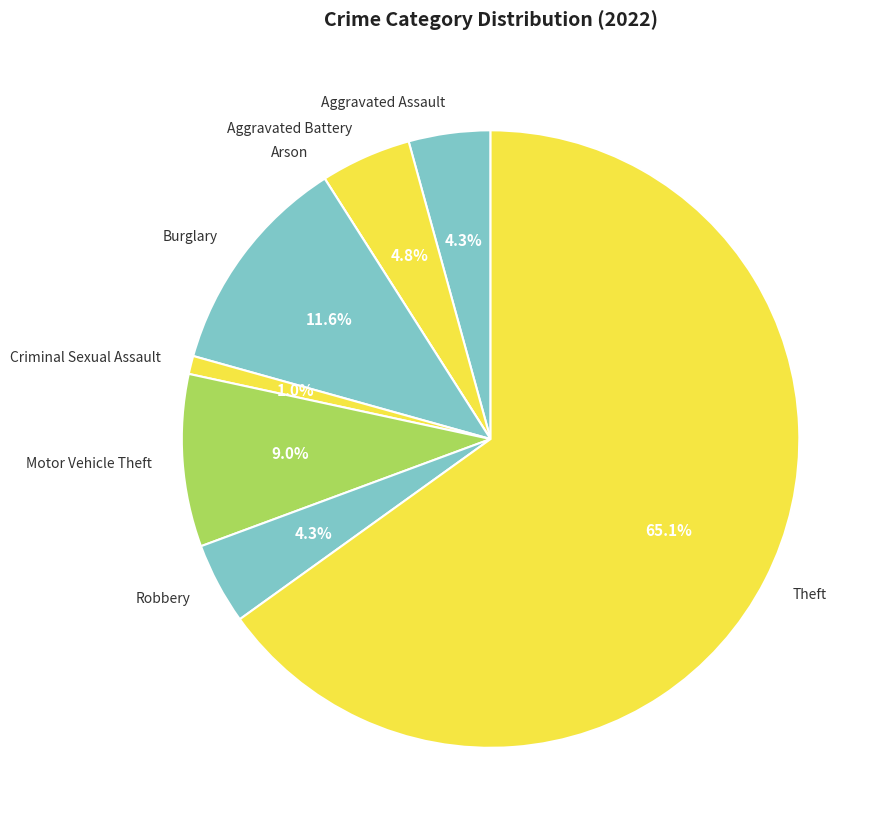

What percentage is the Theft slice, to the nearest percent?

65%